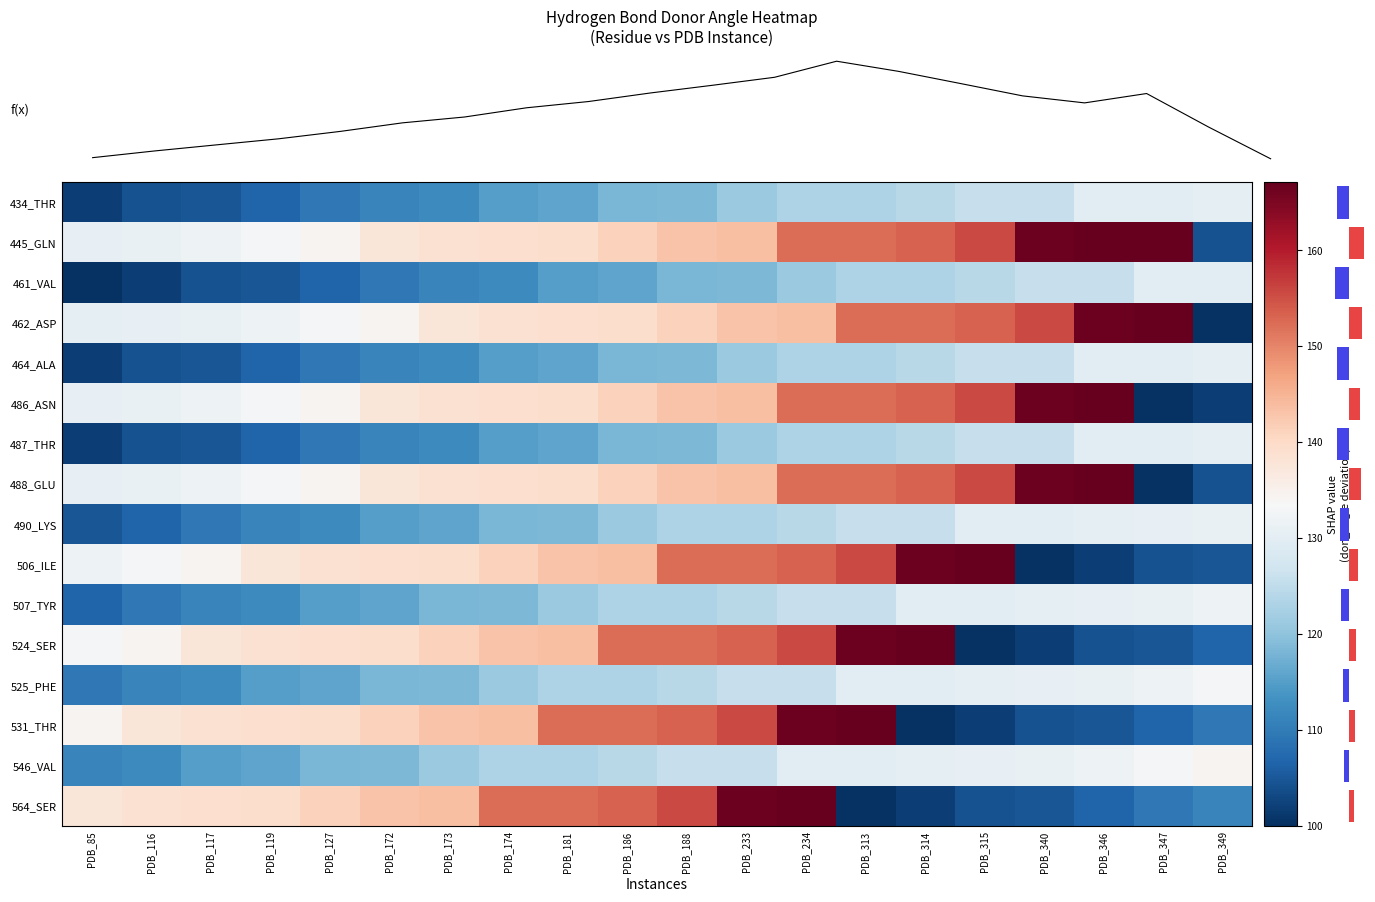

At which label does 434_THR reach its peak?

PDB_349